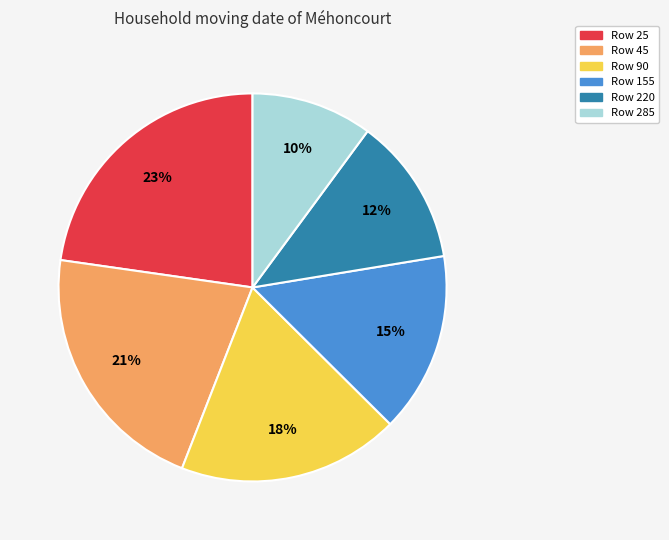

Is there a majority slice in this chart?

No